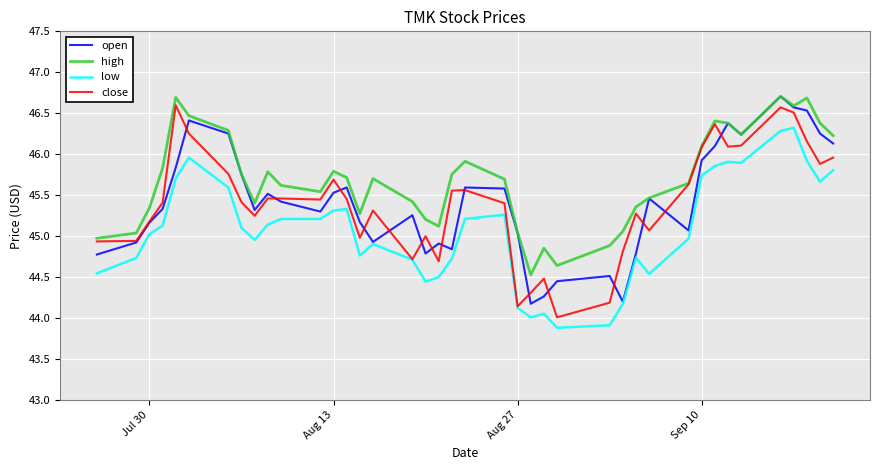

How many series are shown in this chart?

4